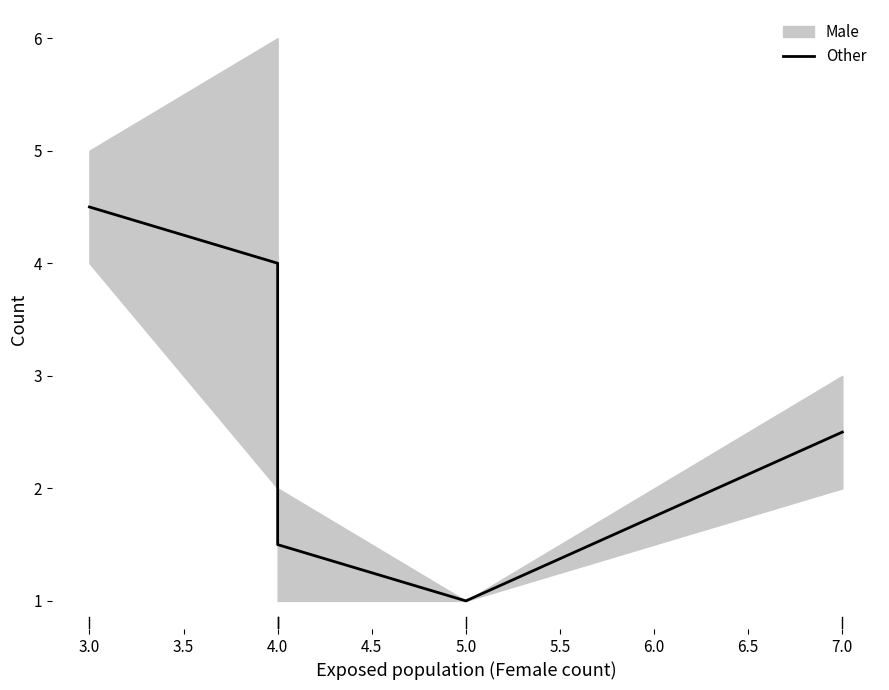

What is the ratio of the value at 5.0 to the value at 4.0?

0.7